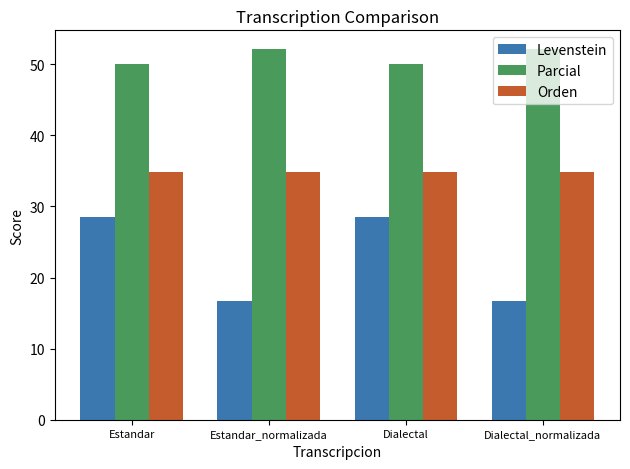

What are all the series names shown in the legend?

Levenstein, Parcial, Orden